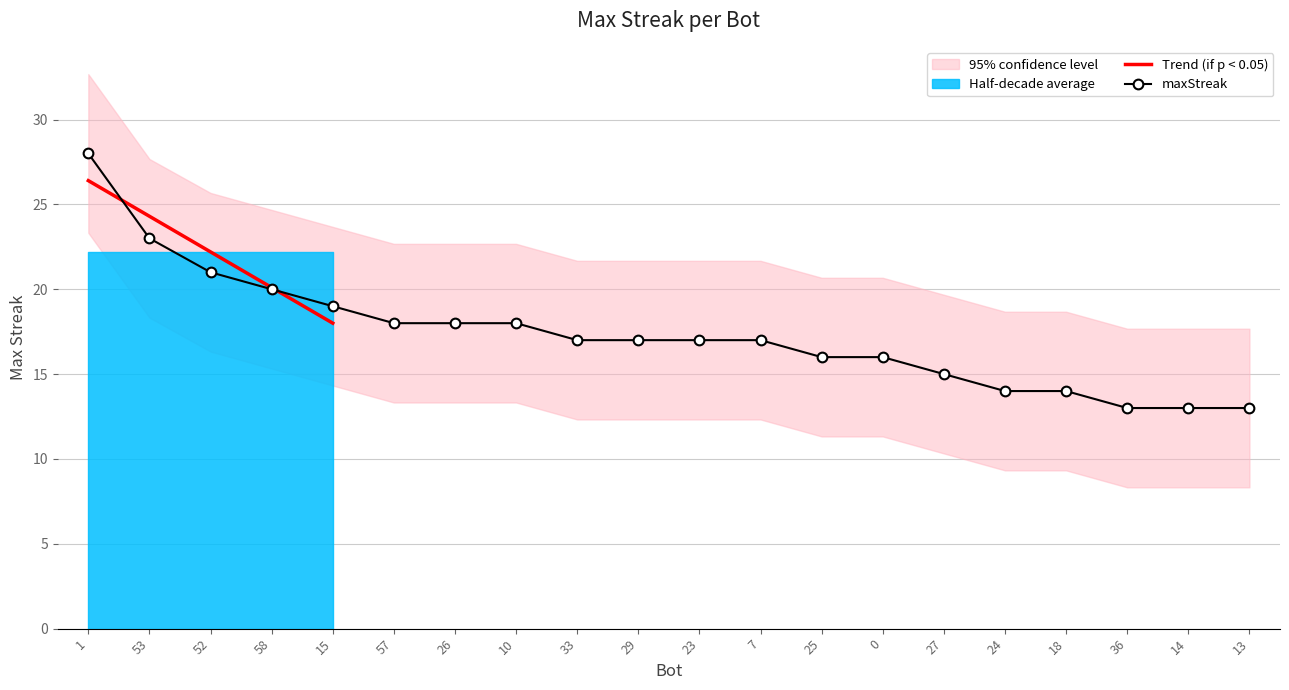

Which label corresponds to the largest value in the chart?

1